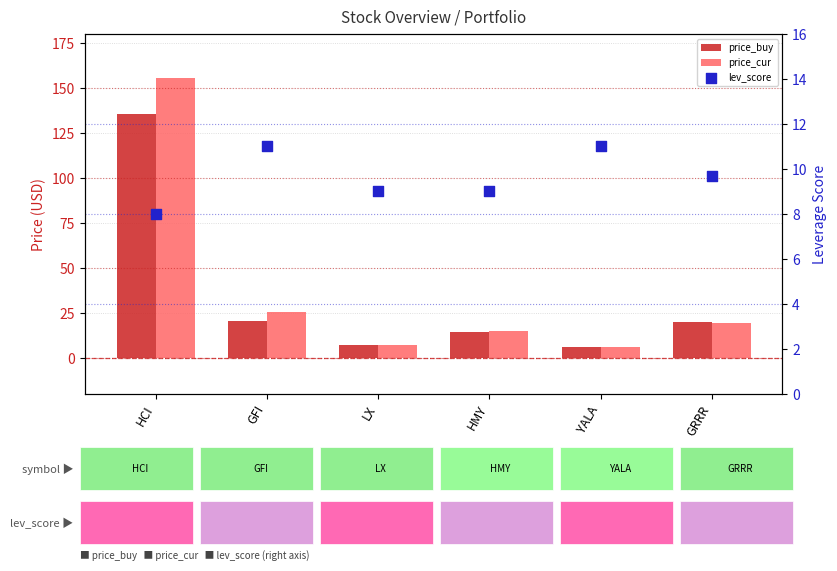

At how many categories does at least one series exceed 153?

1